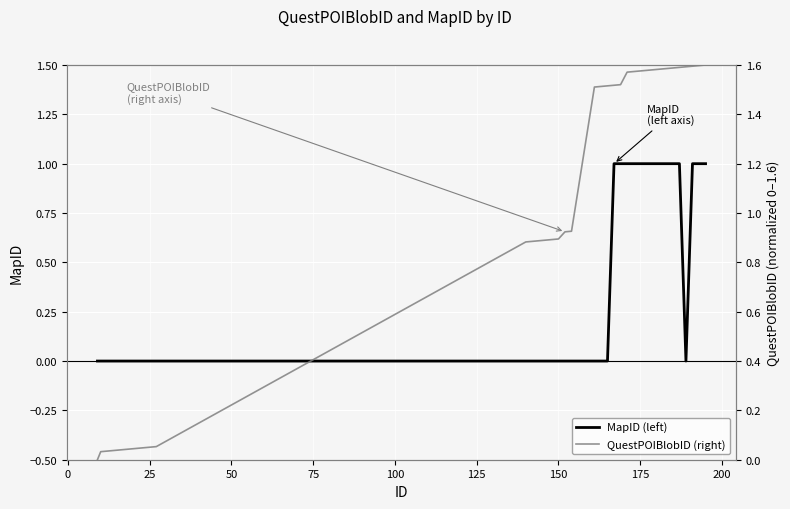

True or false: MapID (left) and QuestPOIBlobID (right) cross at least once.

False